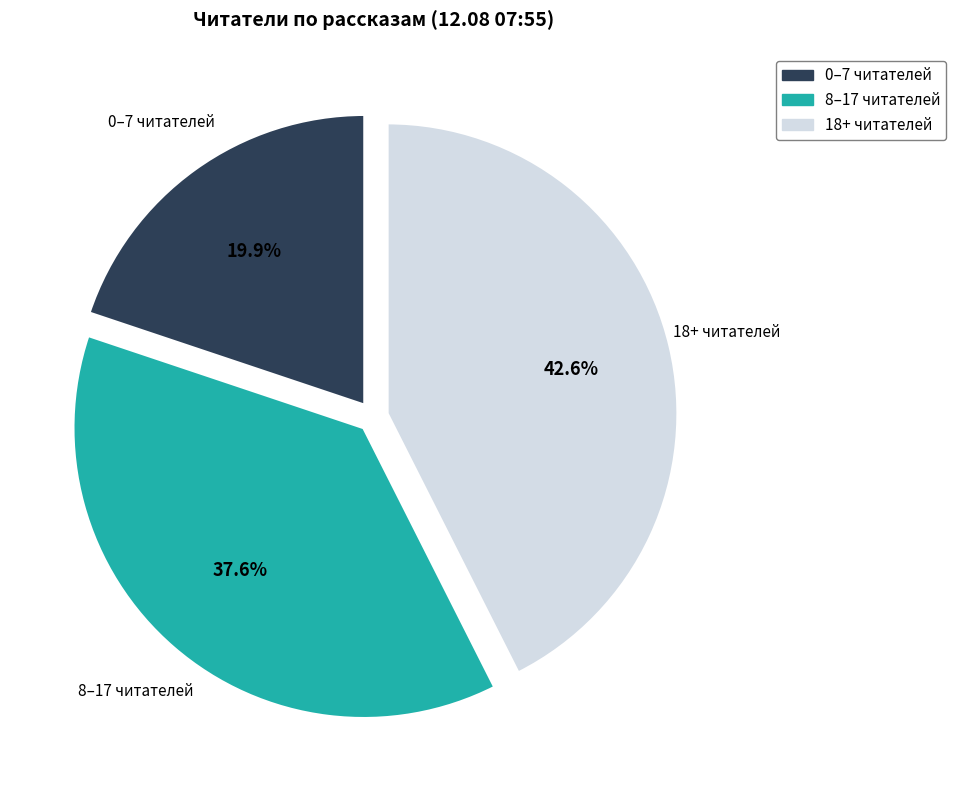

Rank the categories by value from highest to lowest.

18+ читателей, 8–17 читателей, 0–7 читателей